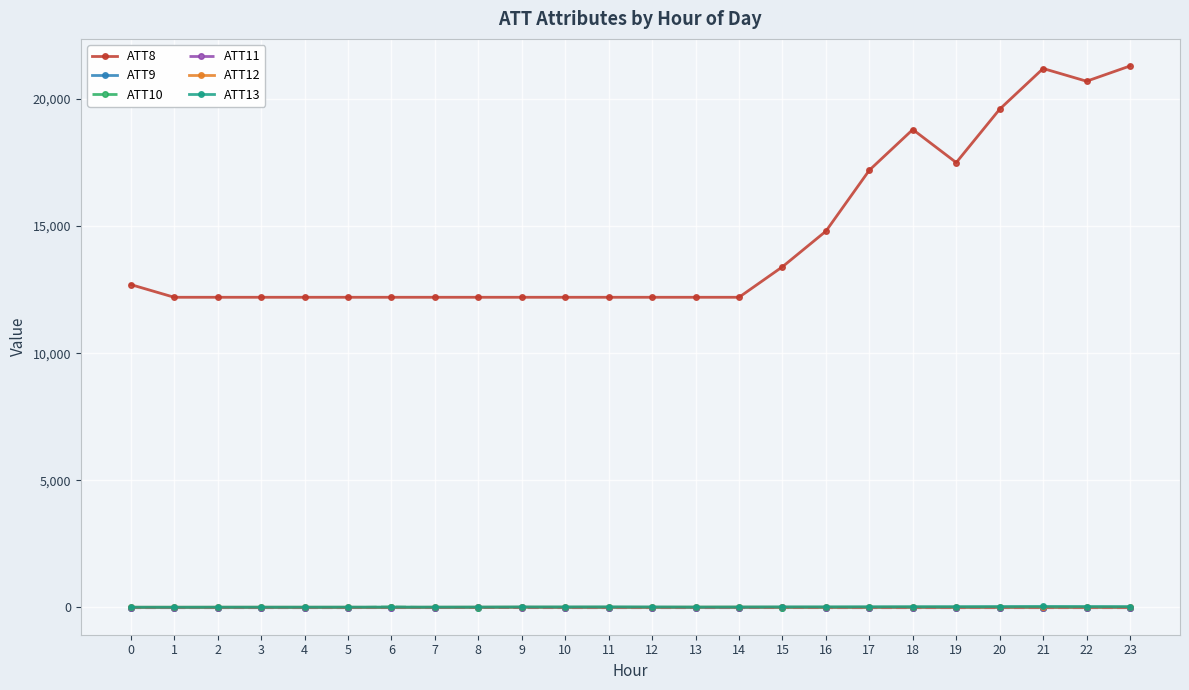

True or false: ATT13 has more than 0 interior local peaks.

True